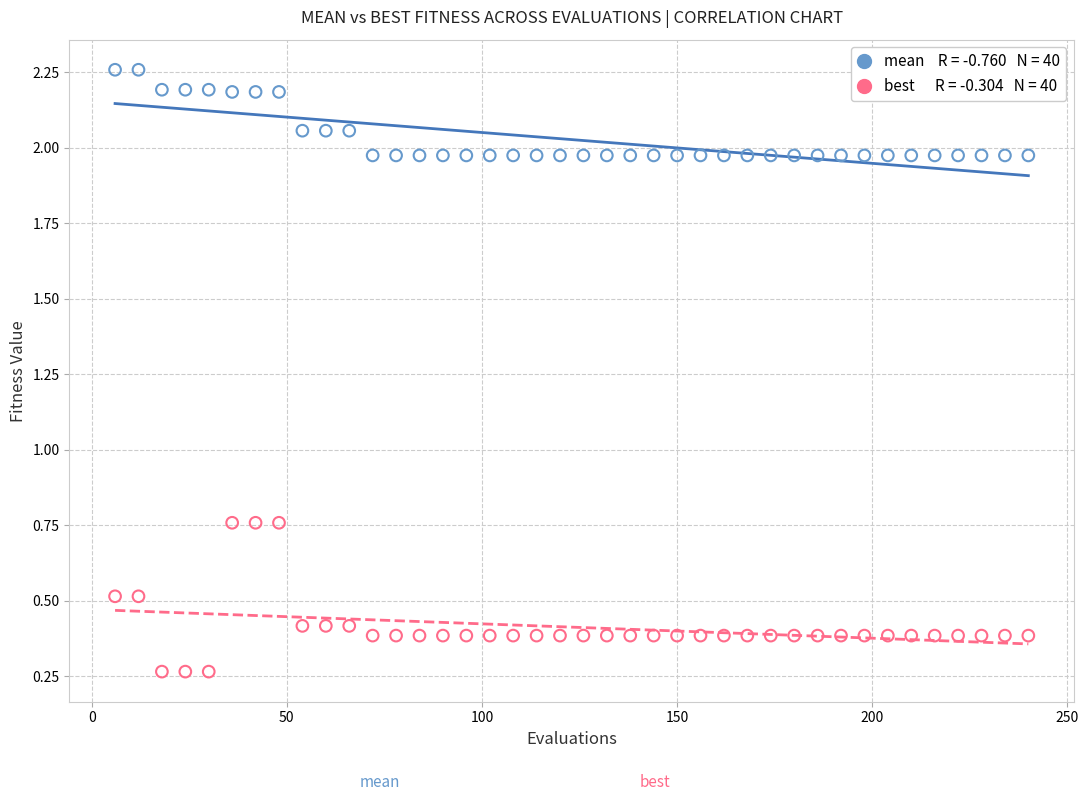

Across all data points, what is the range of X values (max minus min)?

234.0